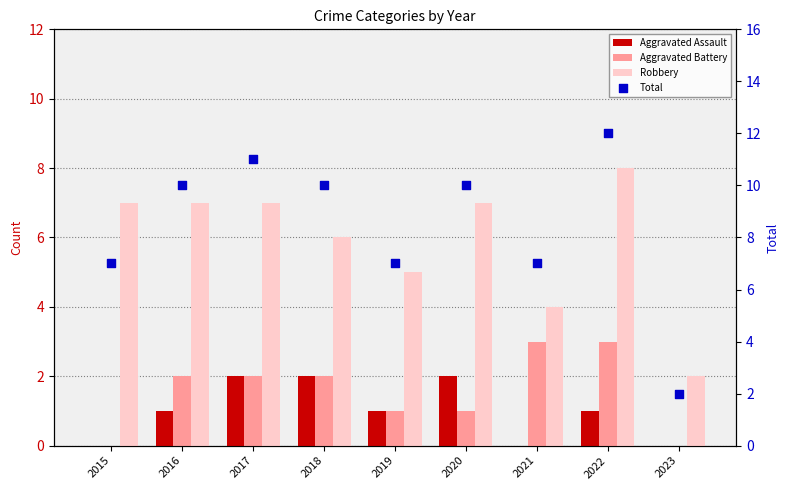

Which series has the widest spread of Y values?

Total